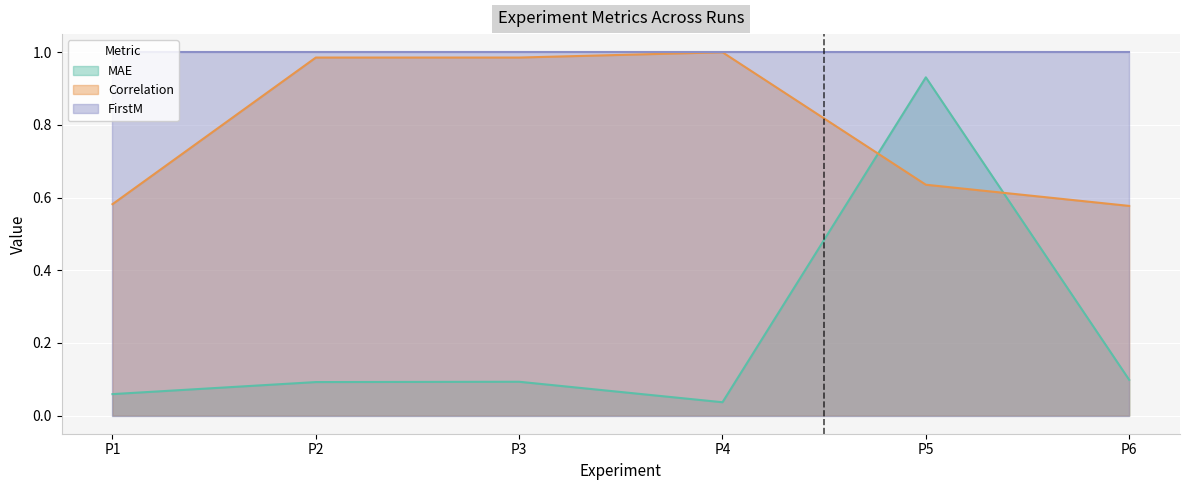

At which category does the chart reach its minimum across all series?

P4